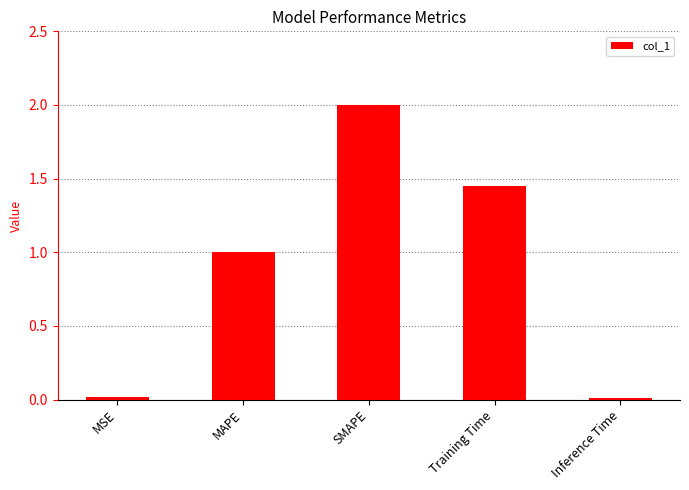

What is the label of the 4th bar from the left?

Training Time